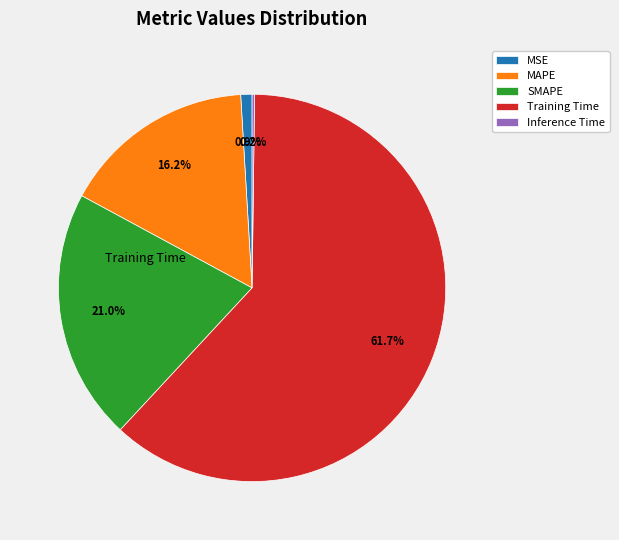

To the nearest percent, what percentage of the pie is MAPE?

16%